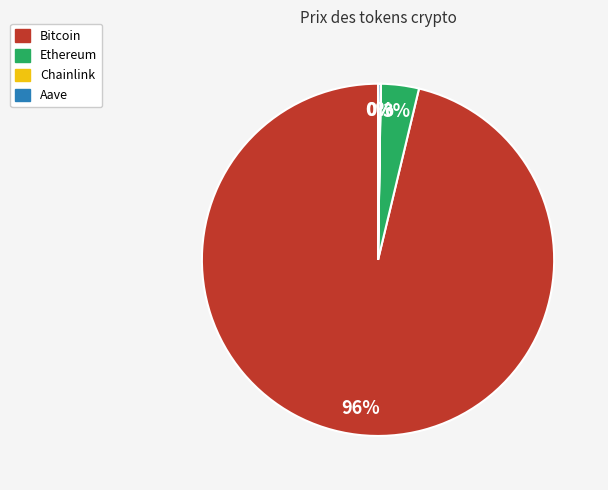

Does Bitcoin account for over 50% of the chart?

Yes